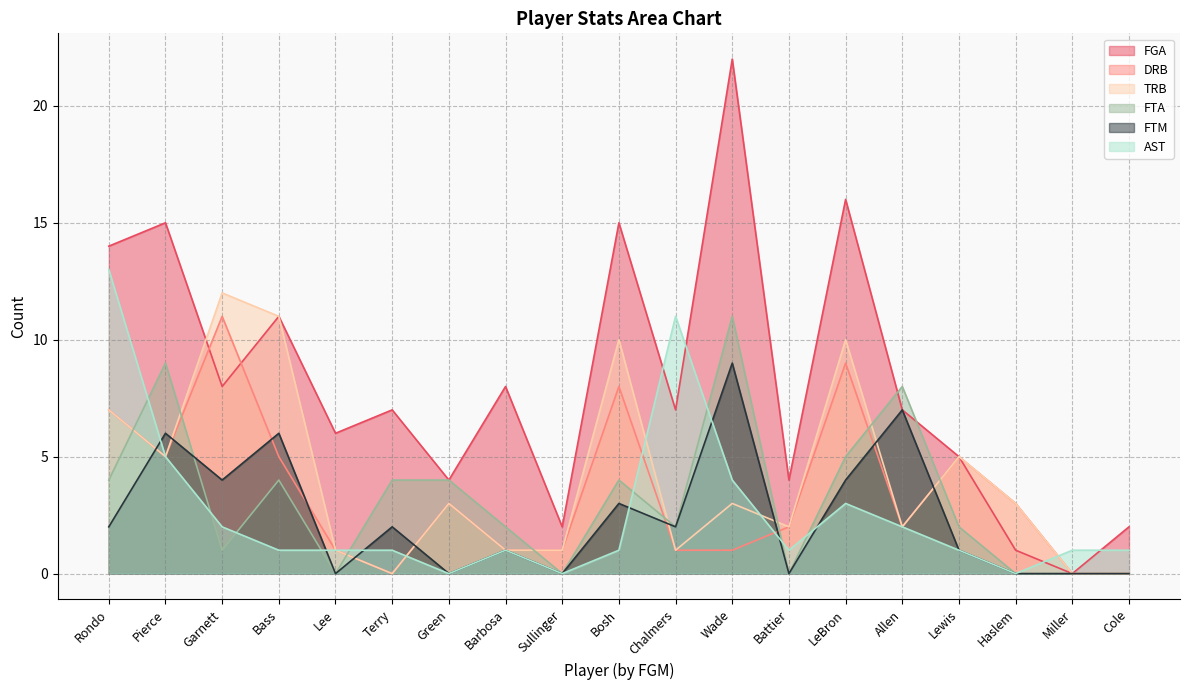

Is it true that DRB equals 1 at Chalmers?

True